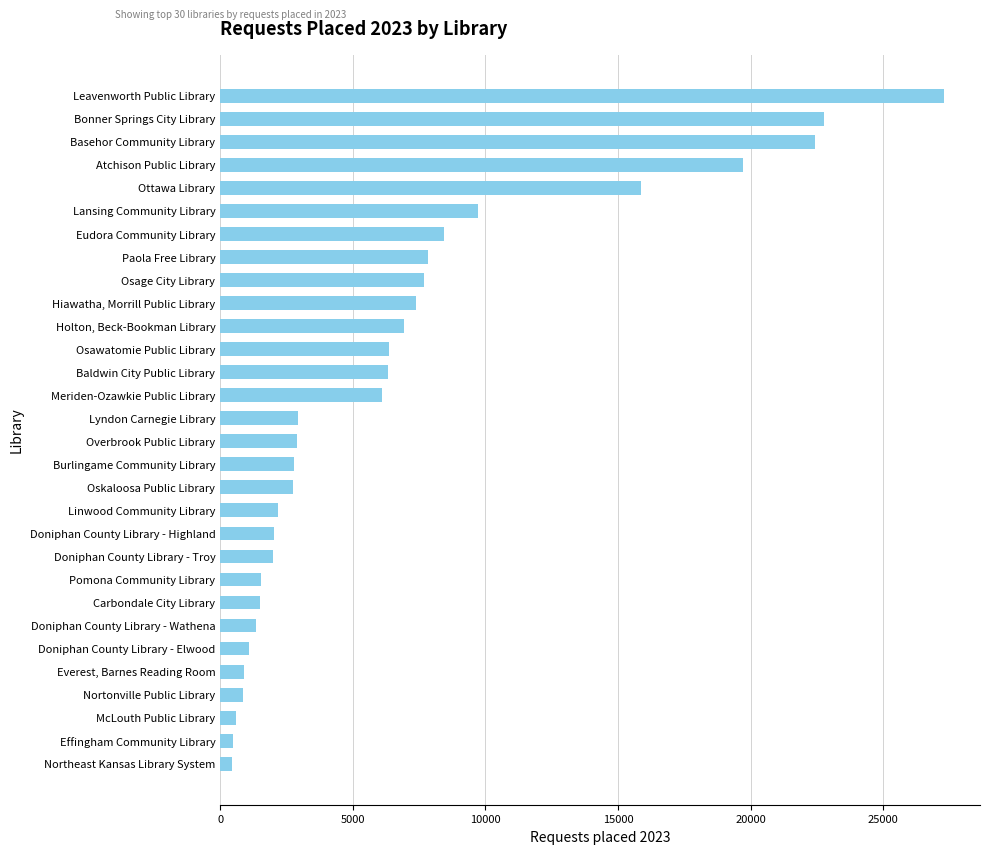

Which has a higher value, Overbrook Public Library or Osawatomie Public Library?

Osawatomie Public Library